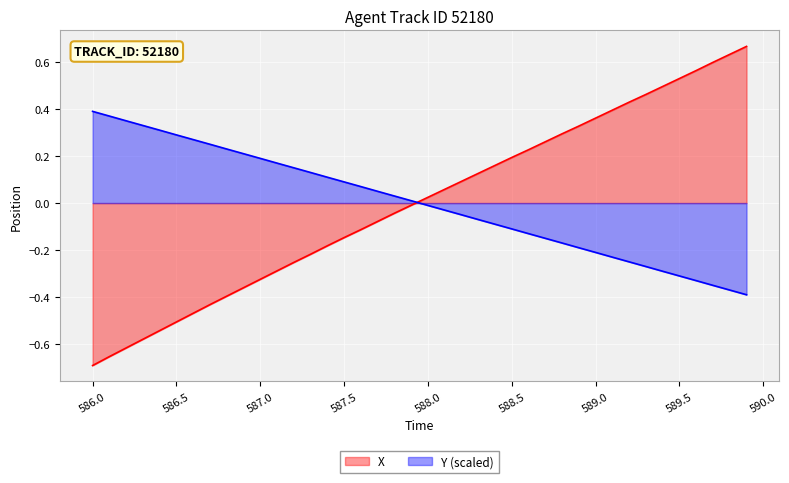

What is the difference between the maximum and minimum values in the Y series?

0.8